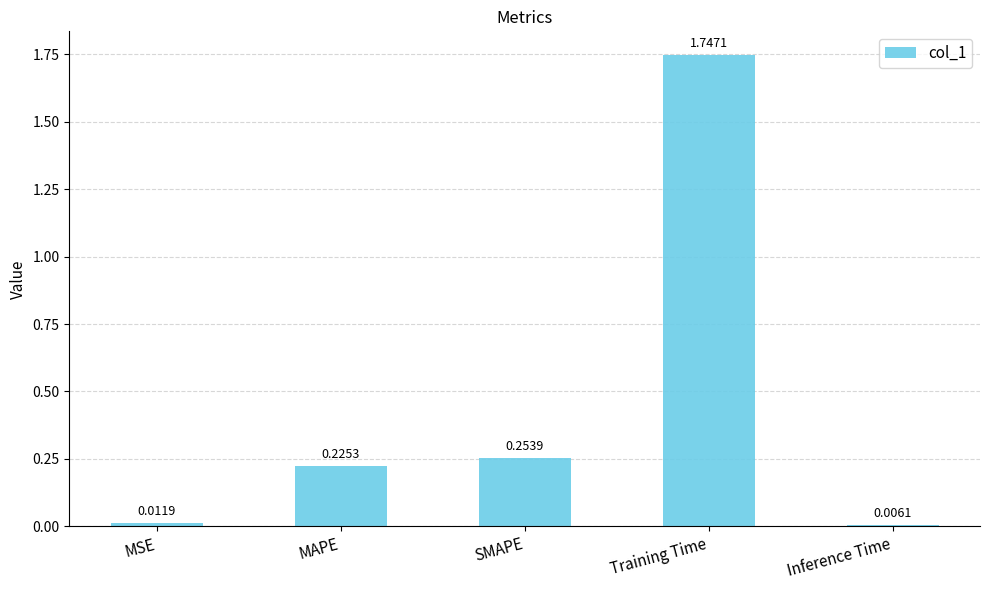

Are the bars horizontal?

No